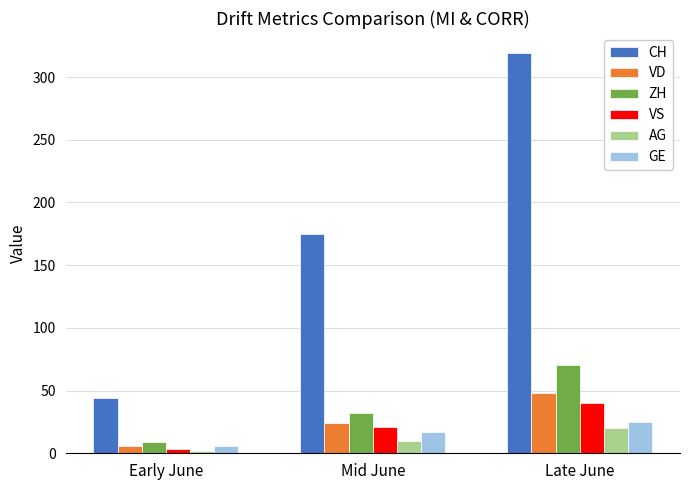

How many values in the VS series are below 20?

1